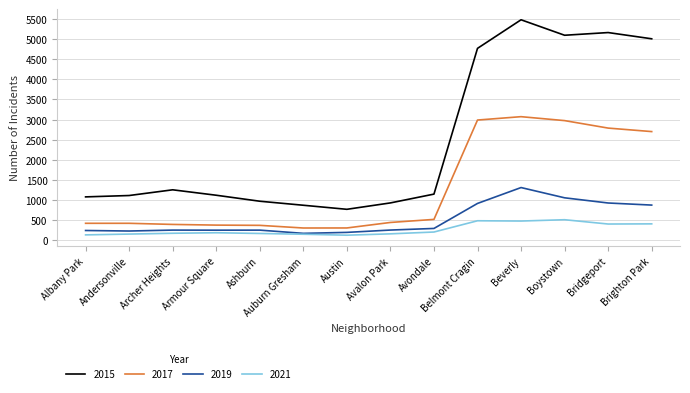

What is the highest value of the 2019 series?

1308